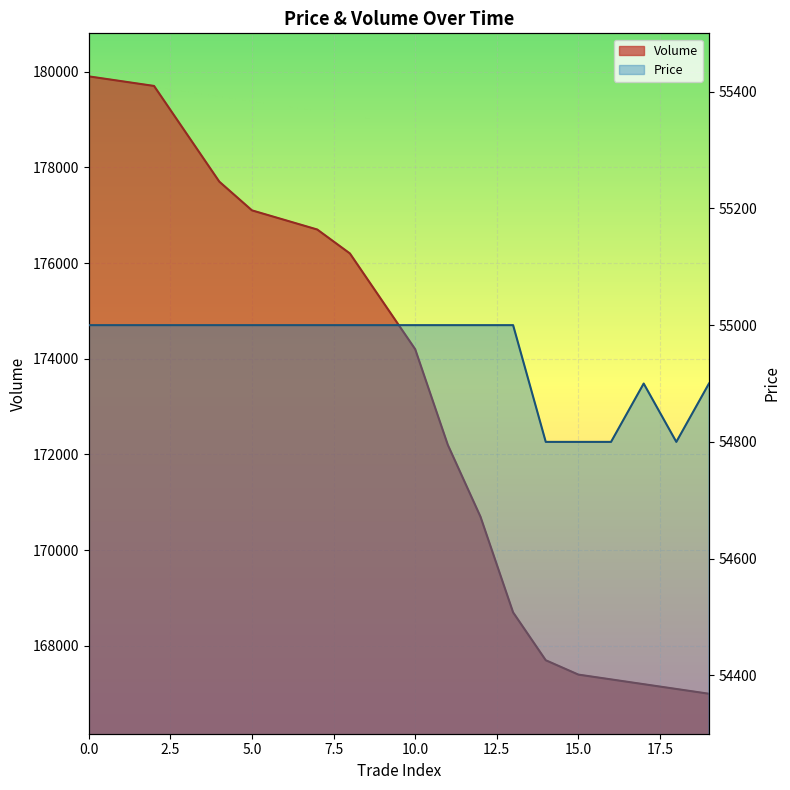

True or false: Price and Volume intersect in this chart.

False